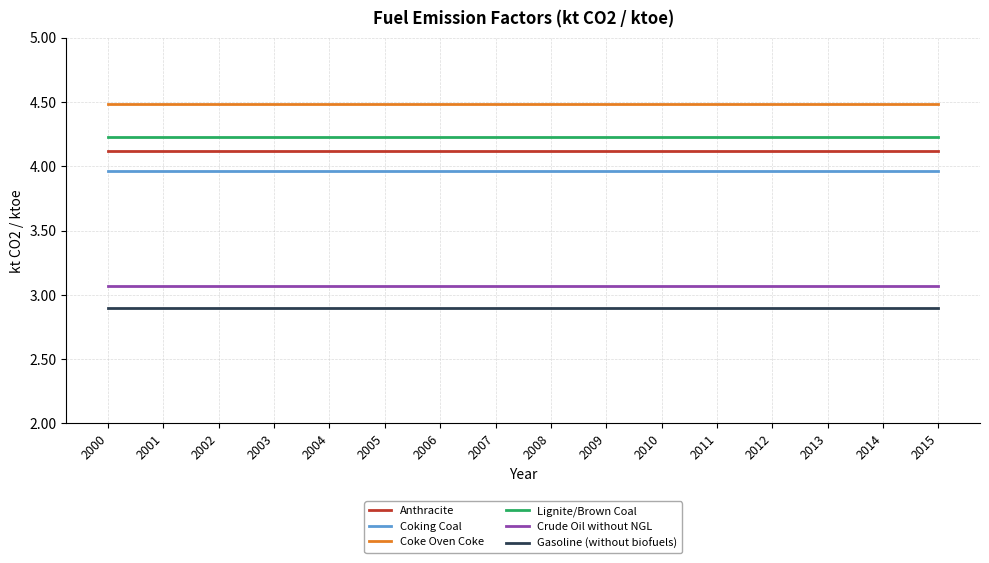

True or false: Coke Oven Coke and Gasoline (without biofuels) cross at least once.

False